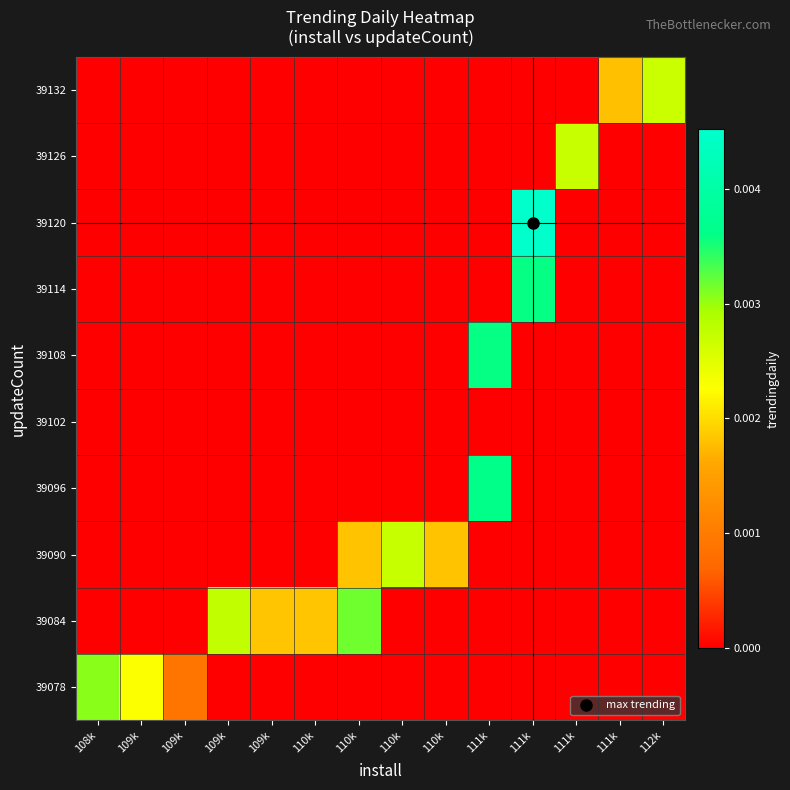

Rank the series by their maximum value, from lowest to highest.

39102, 39132, 39126, 39090, 39078, 39084, 39114, 39108, 39096, 39120